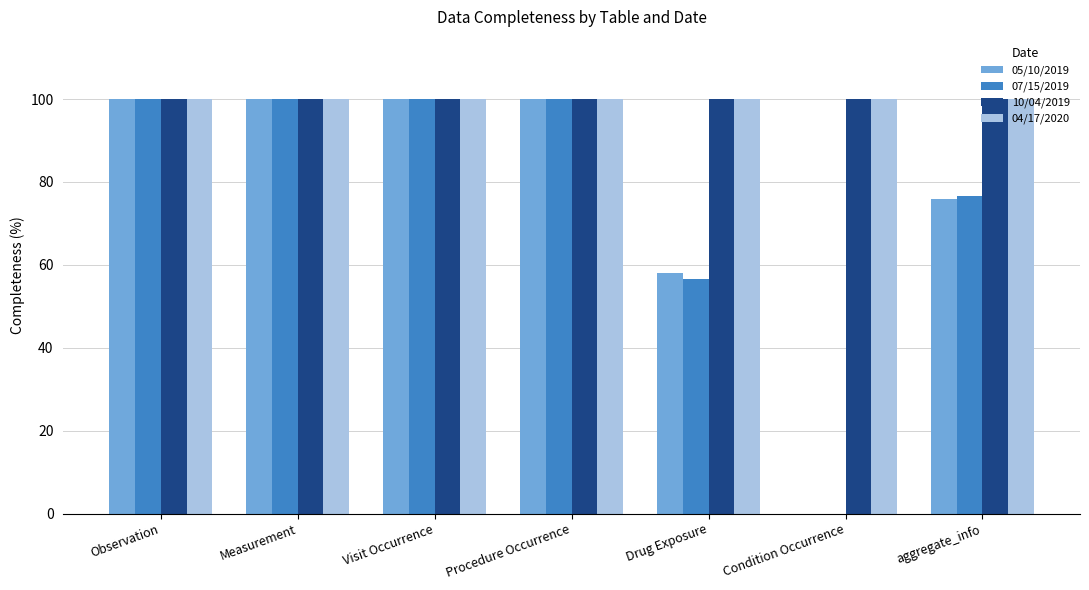

Reading left to right, what are all the values shown in this chart?

05/10/2019: 100.0	100.0	100.0	100.0	58.0	0.0	76.0
07/15/2019: 100.0	100.0	100.0	100.0	56.5	0.0	76.6
10/04/2019: 100.0	100.0	100.0	100.0	100.0	100.0	100.0
04/17/2020: 100.0	100.0	100.0	100.0	100.0	100.0	100.0